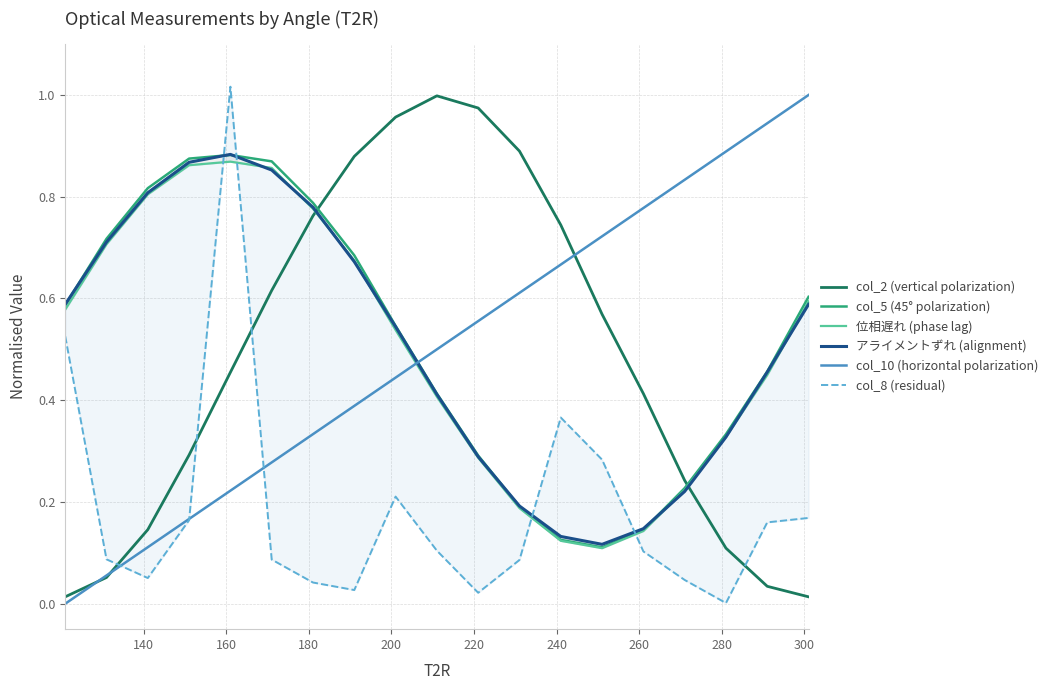

What are all the series names shown in the legend?

col_2 (vertical polarization), col_5 (45° polarization), 位相遅れ (phase lag), アライメントずれ (alignment), col_10 (horizontal polarization), col_8 (residual)